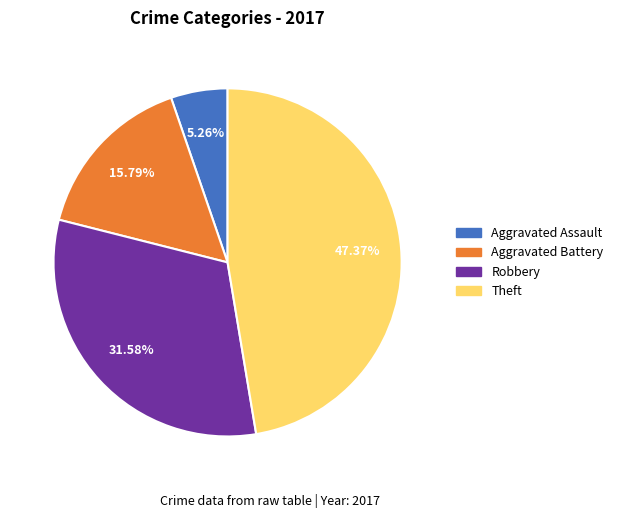

Which has a higher value, Aggravated Assault or Theft?

Theft